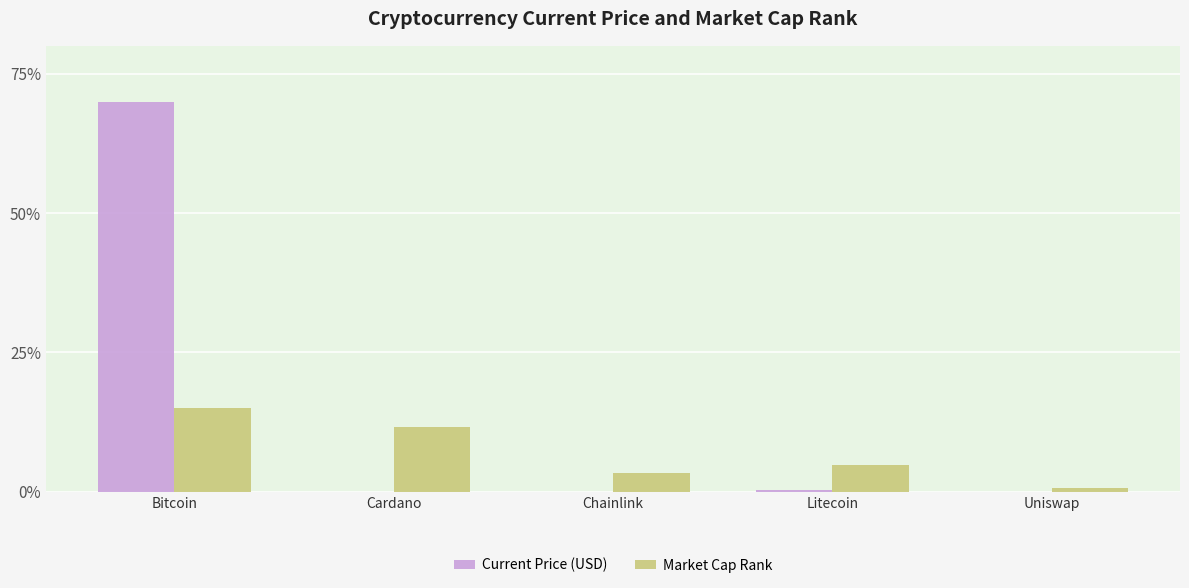

Which series changed the most between Bitcoin and Uniswap?

Current Price (USD)